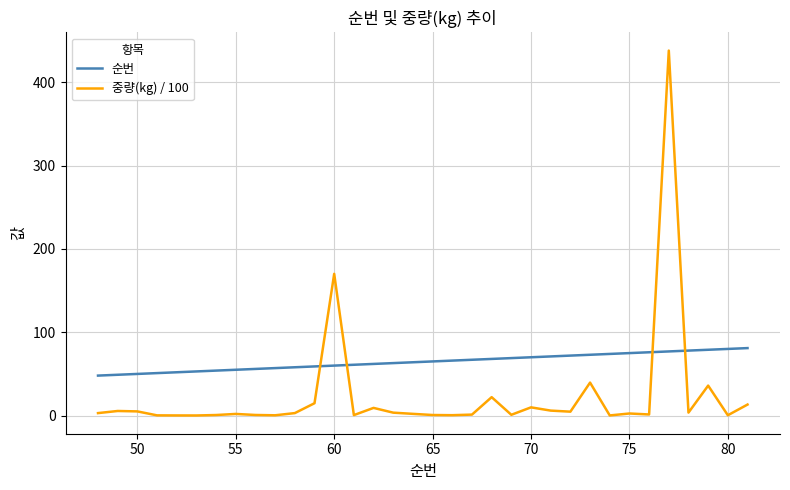

What is the lowest value of the 순번 series?

48.0